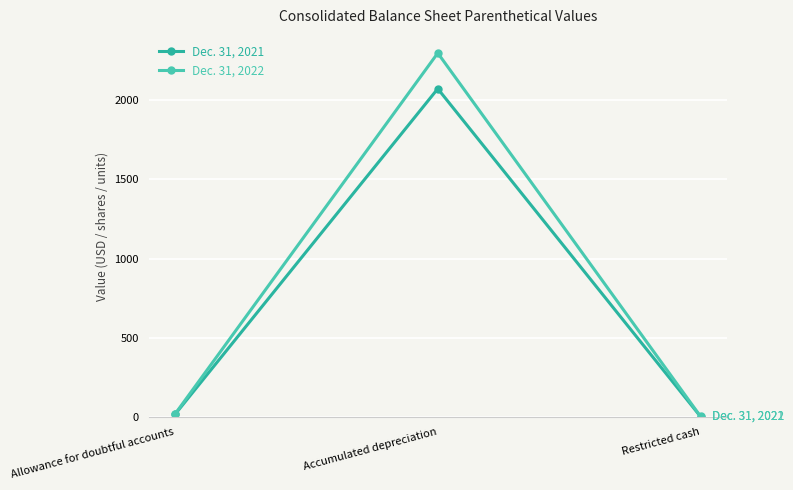

What is the difference between the Dec. 31, 2022 values at Allowance for doubtful accounts and Restricted cash?

15